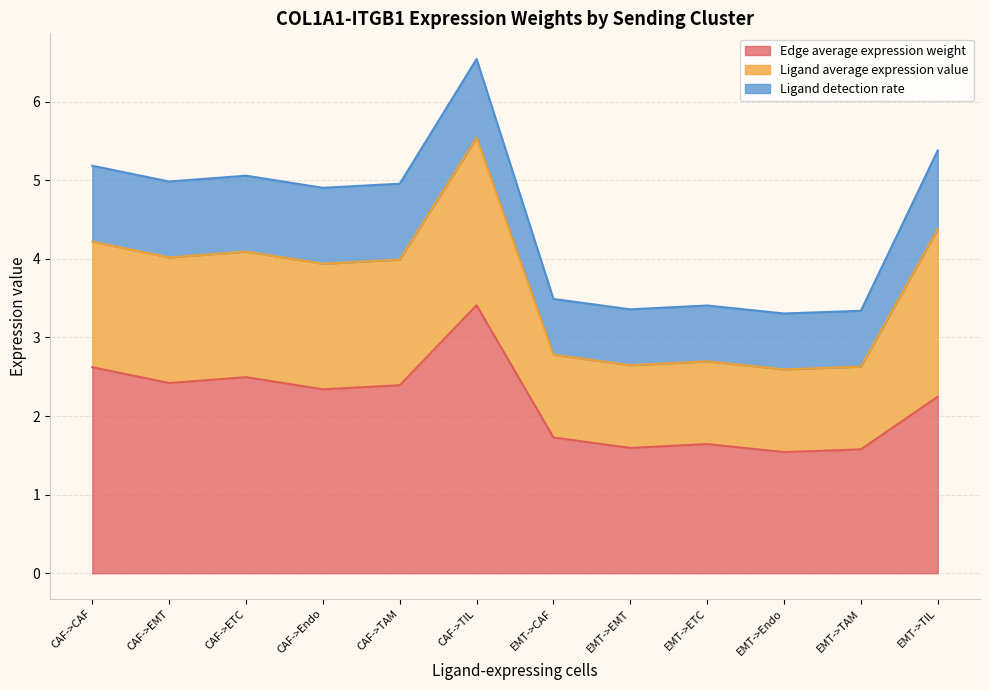

Which has a higher value, CAF->CAF or CAF->TAM?

CAF->CAF